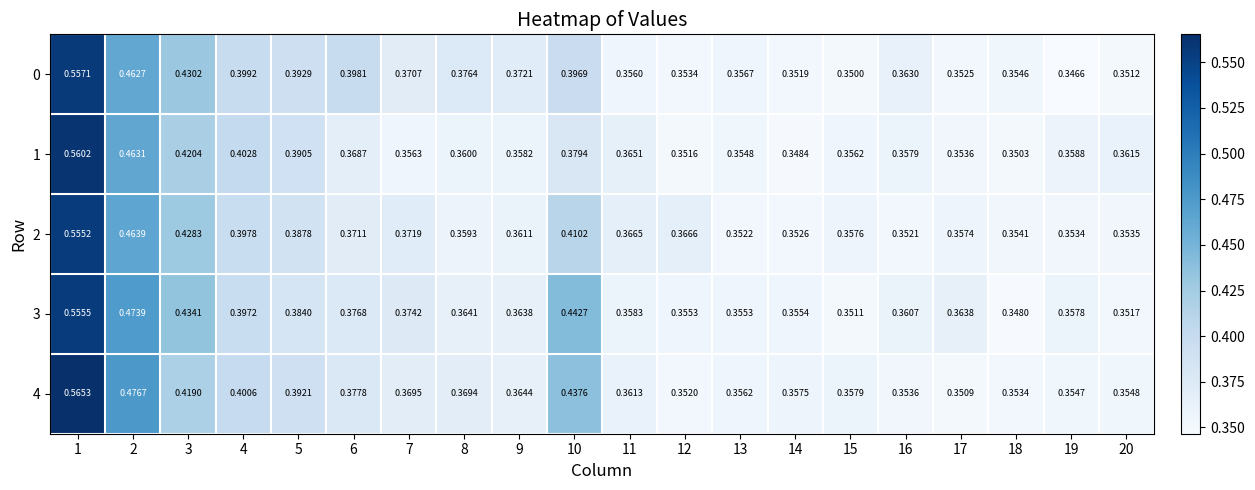

What is the sum of all 1 values?

7.6